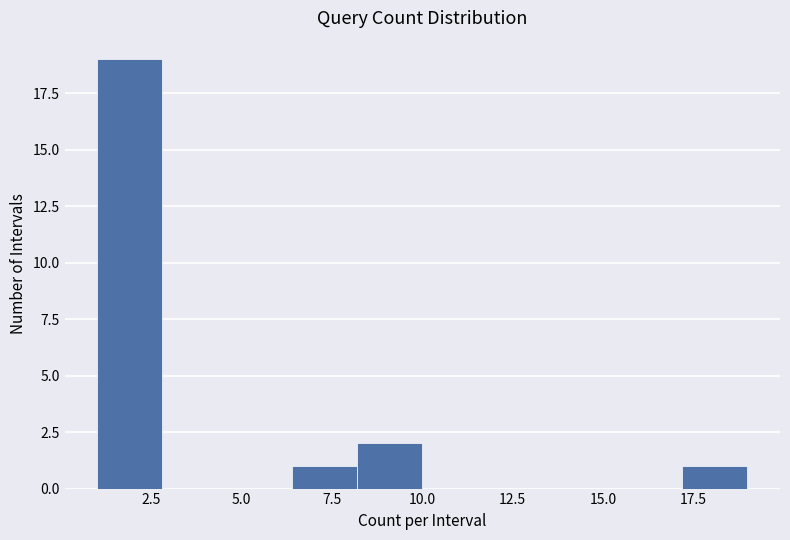

Read against the x-axis, roughly where is the centre of the tallest bar?

2.0